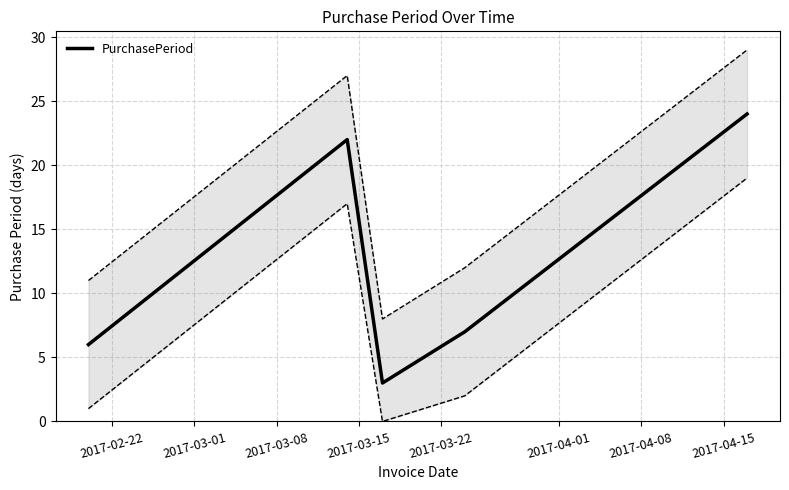

What is the minimum value for PurchasePeriod?

3